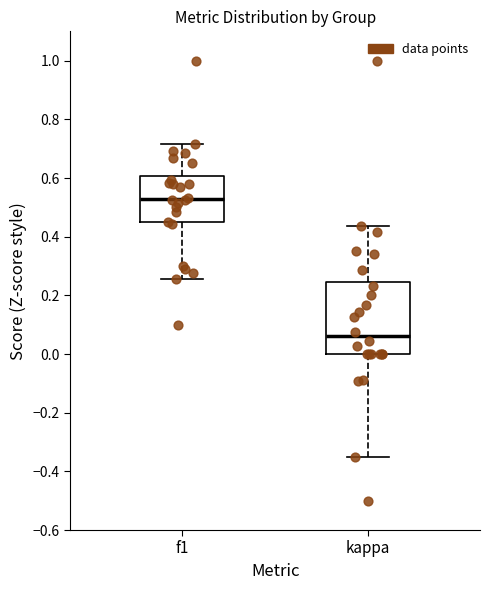

Reading left to right, transcribe this box plot: for each box, give where its median line is, the range the box spans, and where its two whiskers end, as read against the y-axis. The values are not printed on the chart, so give them approximately, as read against the axis.

f1: median 0.52, box 0.44 to 0.60, whiskers 0.26 to 0.72
kappa: median 0.06, box 0.00 to 0.24, whiskers -0.36 to 0.44